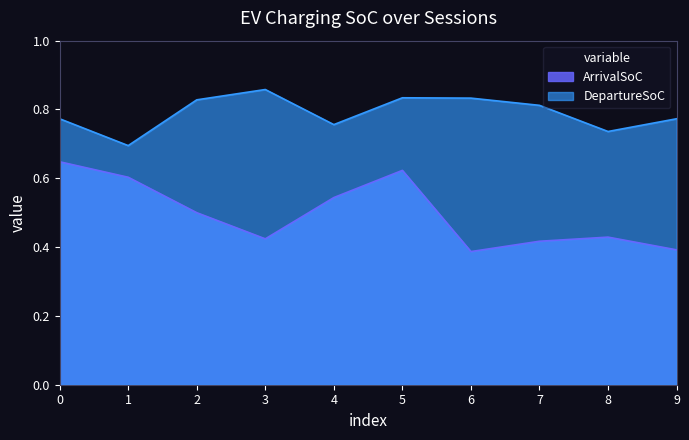

At which label is DepartureSoC closest to 0?

1